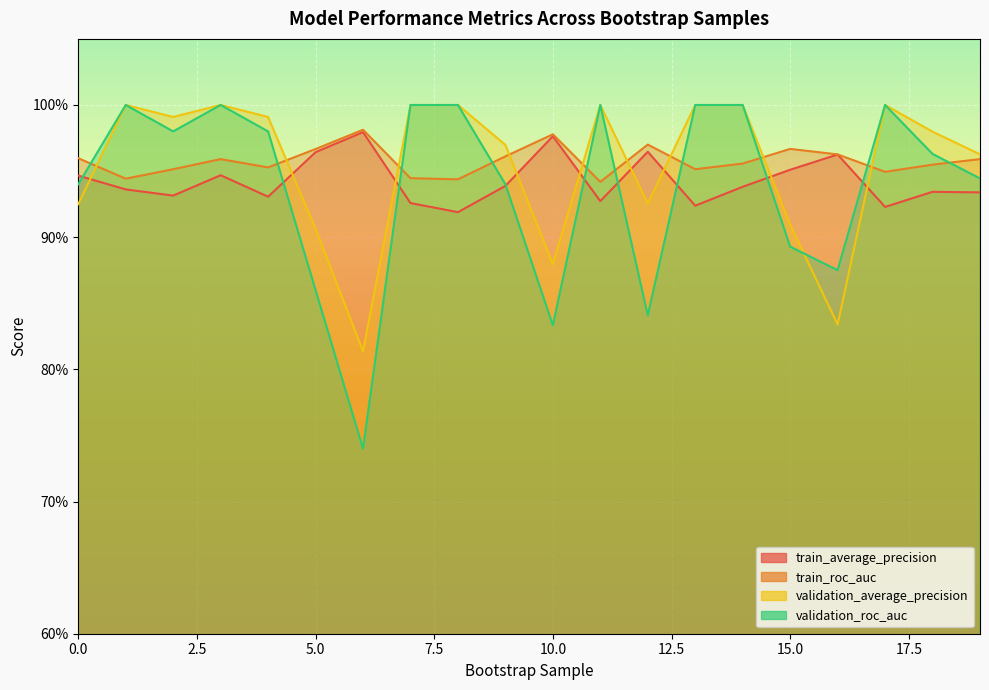

Rank the series by their average value, from highest to lowest.

train_roc_auc, validation_average_precision, train_average_precision, validation_roc_auc